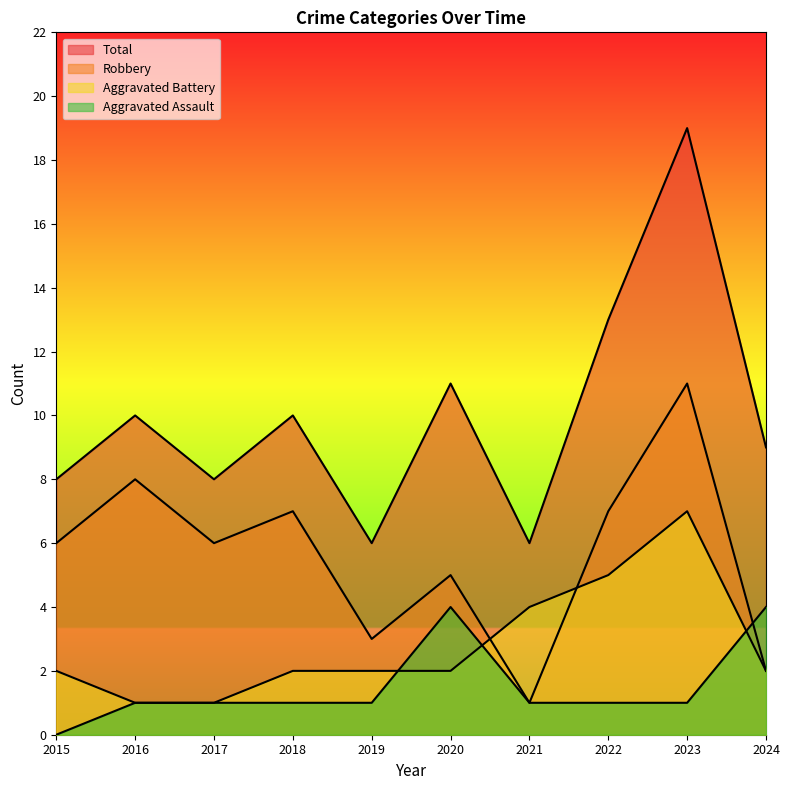

Which series has the largest range (max minus min)?

Total